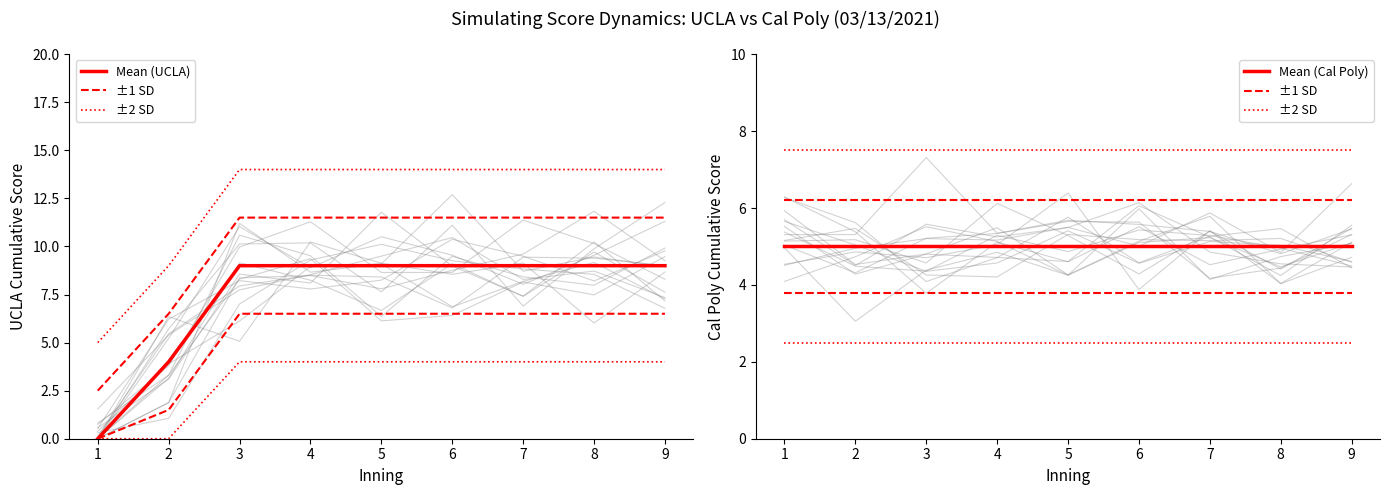

Between 4 and 5, which is larger?

4